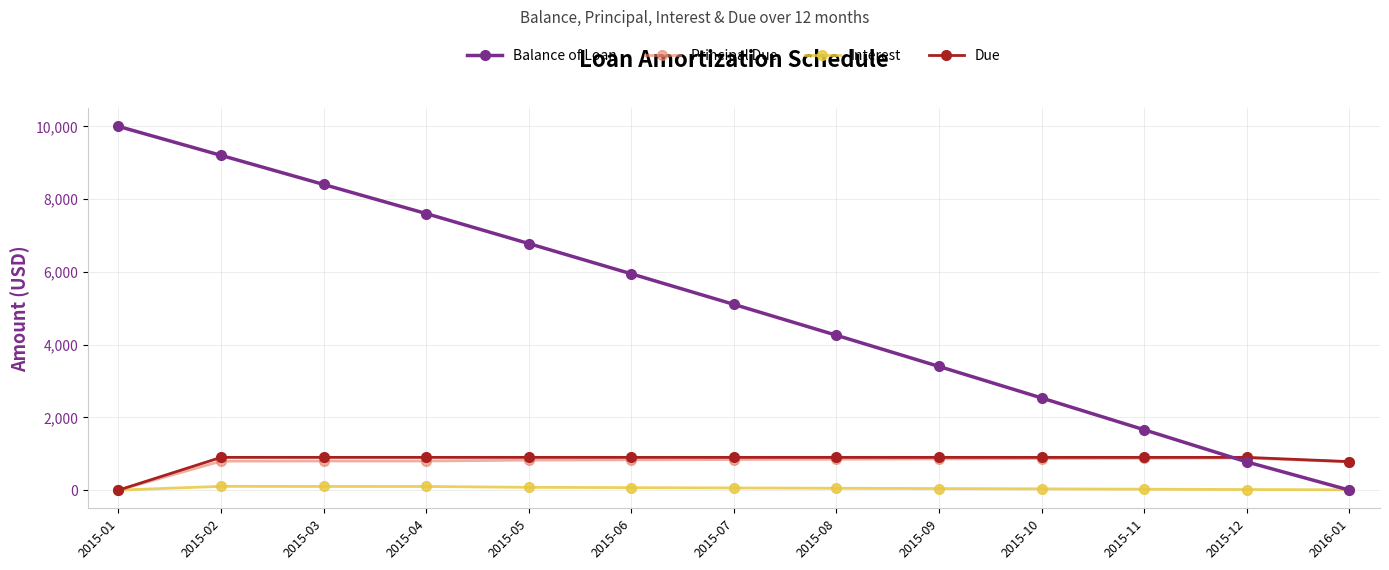

What is the label of the 11th point from the left?

2015-11